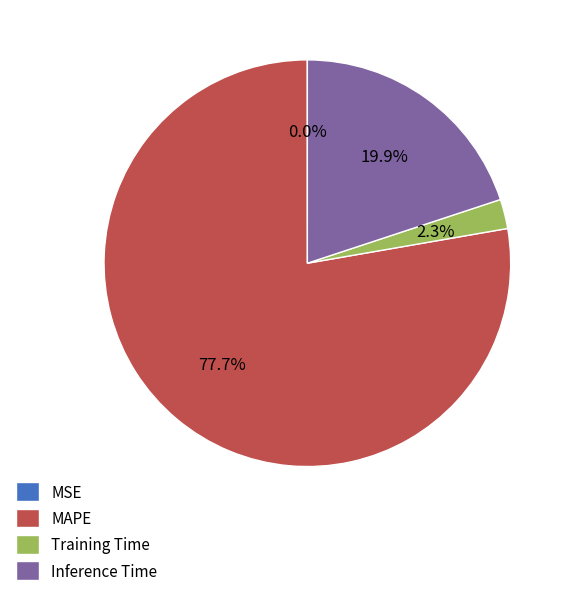

Which slice is the largest?

MAPE